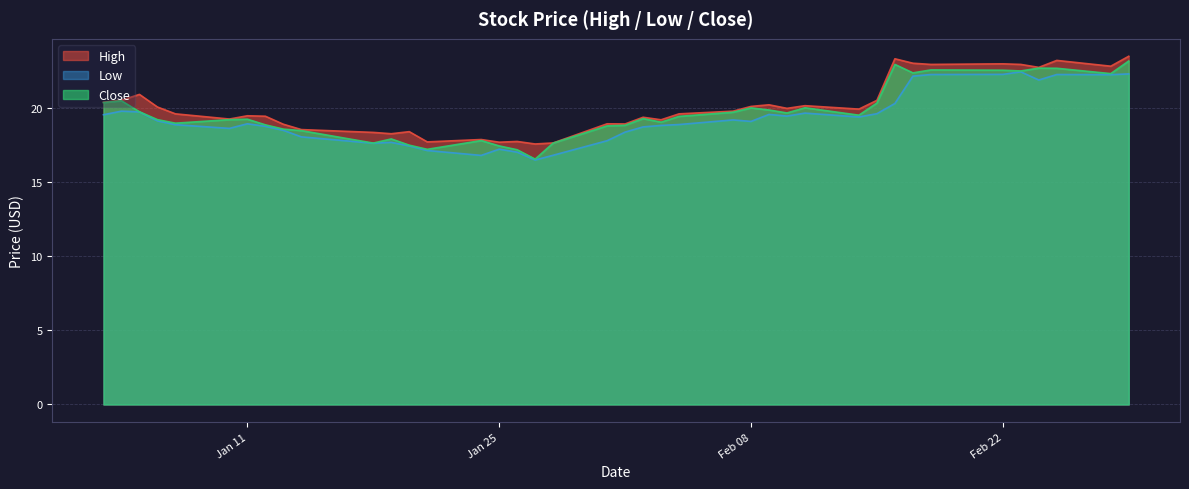

True or false: High and Close intersect in this chart.

False